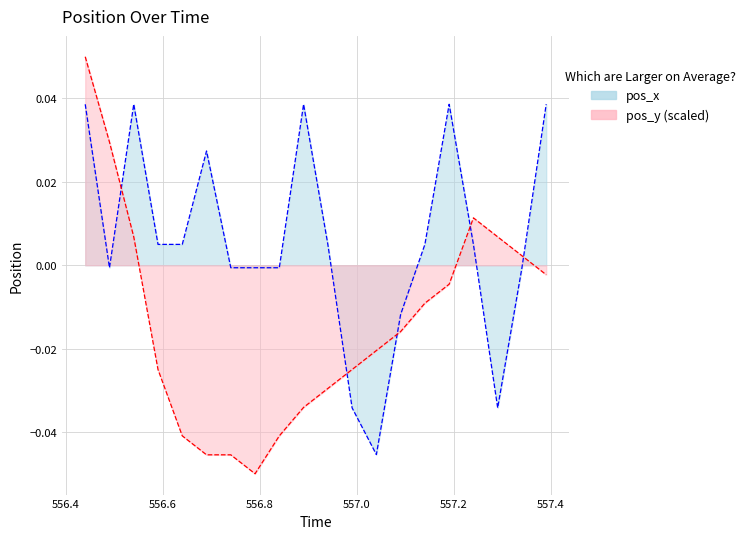

Reading left to right, extract all data points from this chart.

pos_y: 556.44=0.1	556.49=0.0	556.54=0.0	556.59=-0.0	556.64=-0.0	556.69=-0.0	556.74=-0.0	556.79=-0.1	556.84=-0.0	556.89=-0.0	556.94=-0.0	556.99=-0.0	557.04=-0.0	557.09=-0.0	557.14=-0.0	557.19=-0.0	557.24=0.0	557.29=0.0	557.34=0.0	557.39=-0.0
pos_x: 556.44=0.0	556.49=-0.0	556.54=0.0	556.59=0.0	556.64=0.0	556.69=0.0	556.74=-0.0	556.79=-0.0	556.84=-0.0	556.89=0.0	556.94=0.0	556.99=-0.0	557.04=-0.0	557.09=-0.0	557.14=0.0	557.19=0.0	557.24=0.0	557.29=-0.0	557.34=-0.0	557.39=0.0